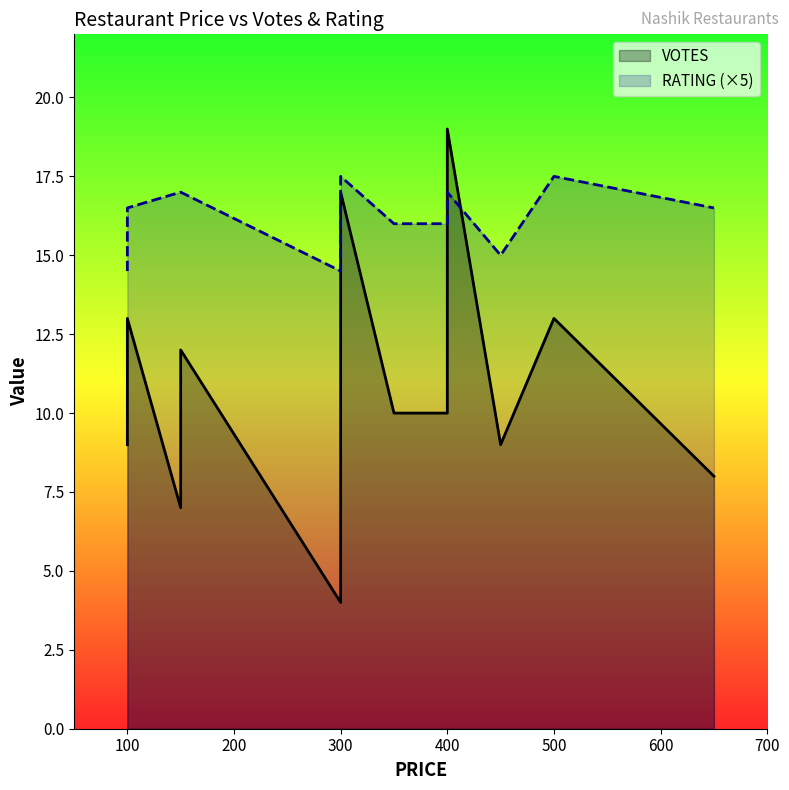

True or false: RATING (×5) has a value of 17.0 at 10.

True